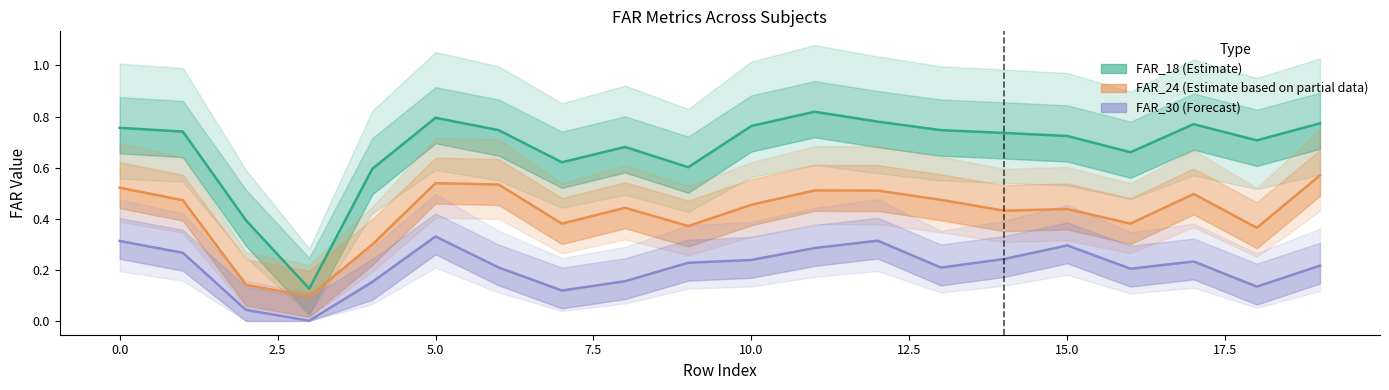

What is the label of the 6th point from the right?

14